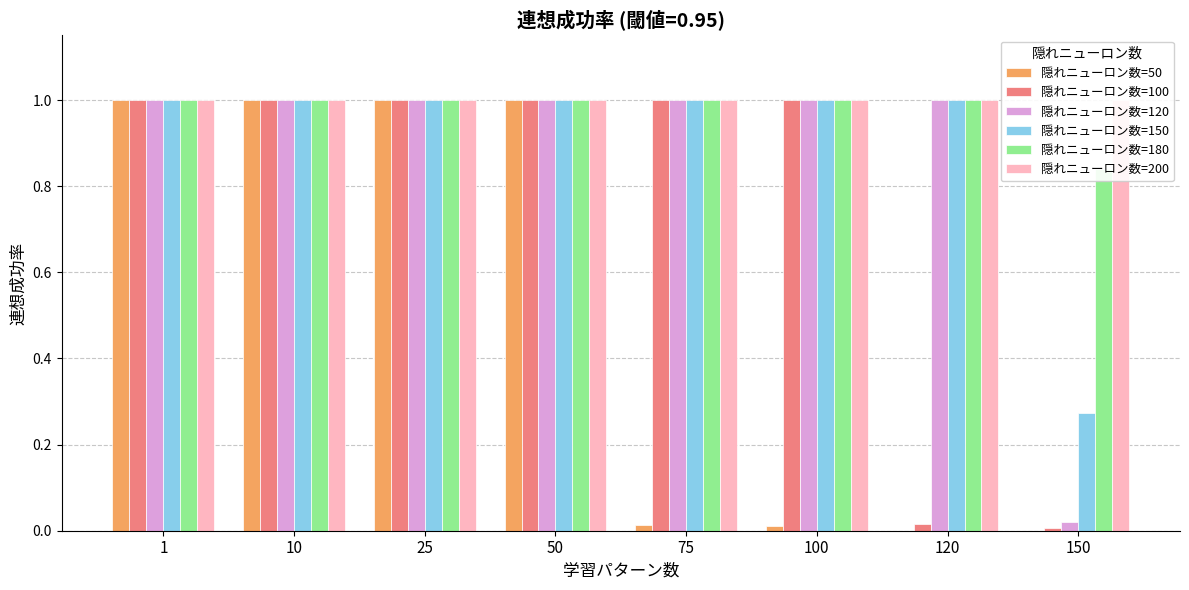

What is the value of the 隠れニューロン数=50 bar at the 3rd from the left?

1.0